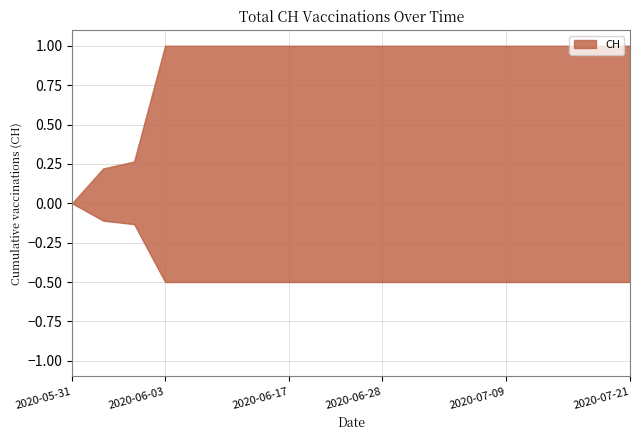

What is the sum of all values?

16.5